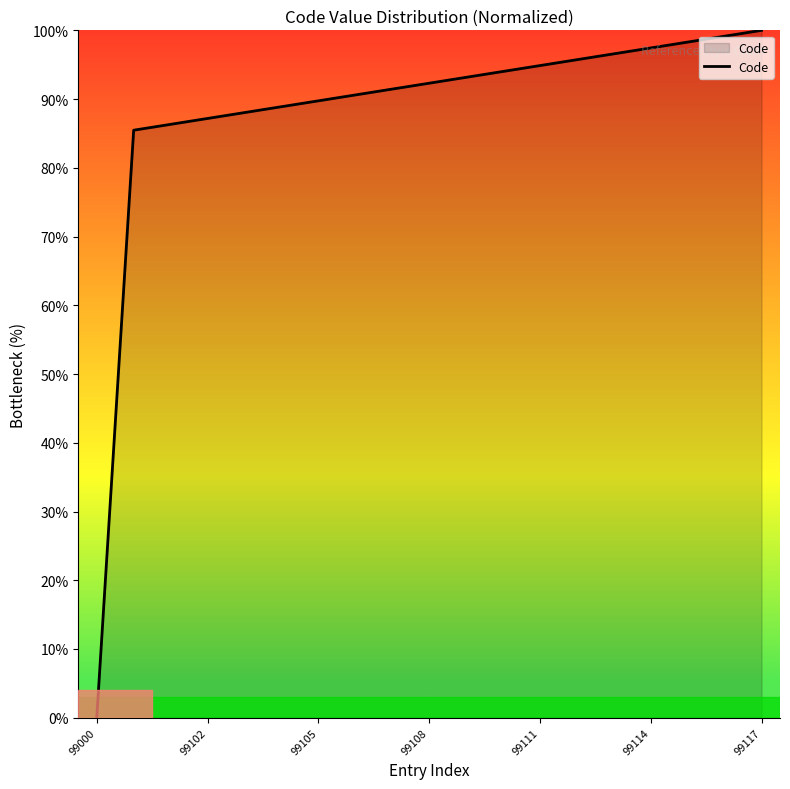

What is the maximum value shown in the chart?

100.0